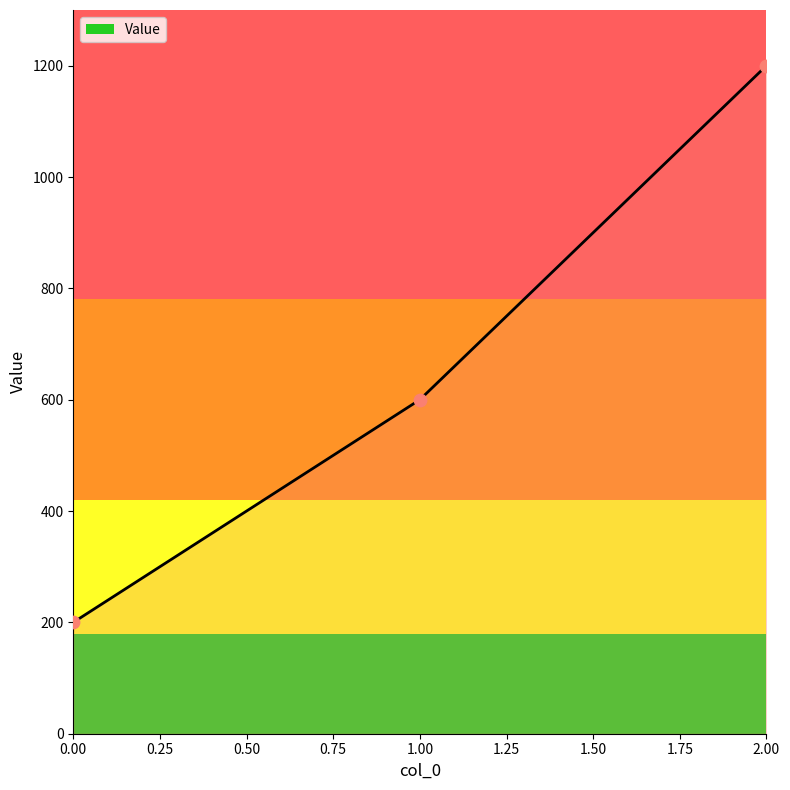

Approximately how many times larger is the value at 0.00 compared to 1.00?

0.3